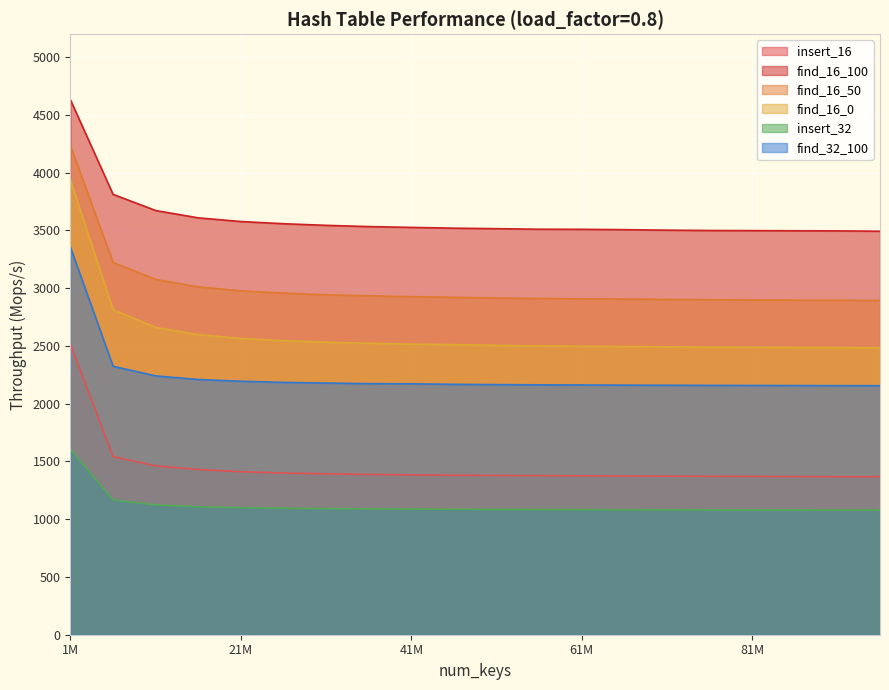

List the series in order of their peak value, lowest first.

insert_32, insert_16, find_32_100, find_16_0, find_16_50, find_16_100